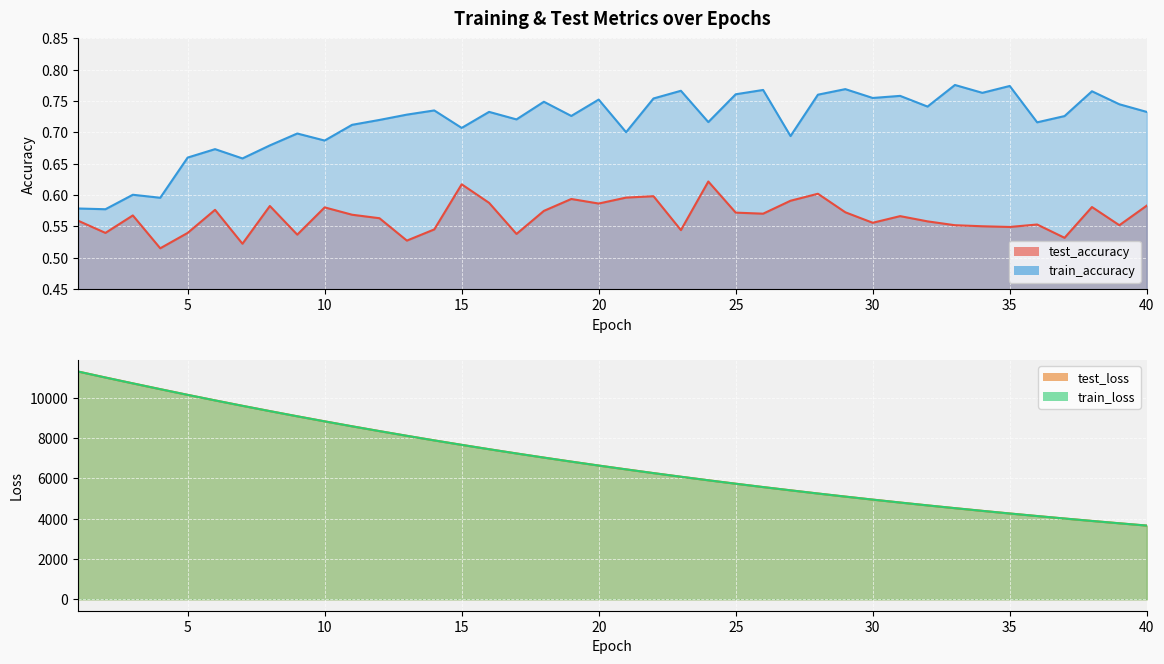

Which has a higher value, 14 or 2?

14